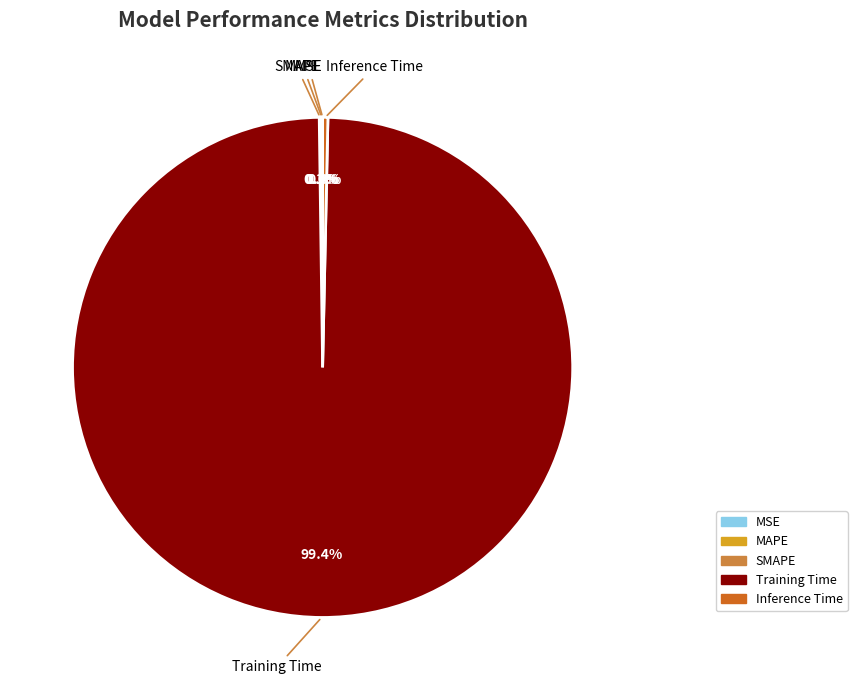

To the nearest percent, what is the difference between the largest and smallest slice percentages?

99%